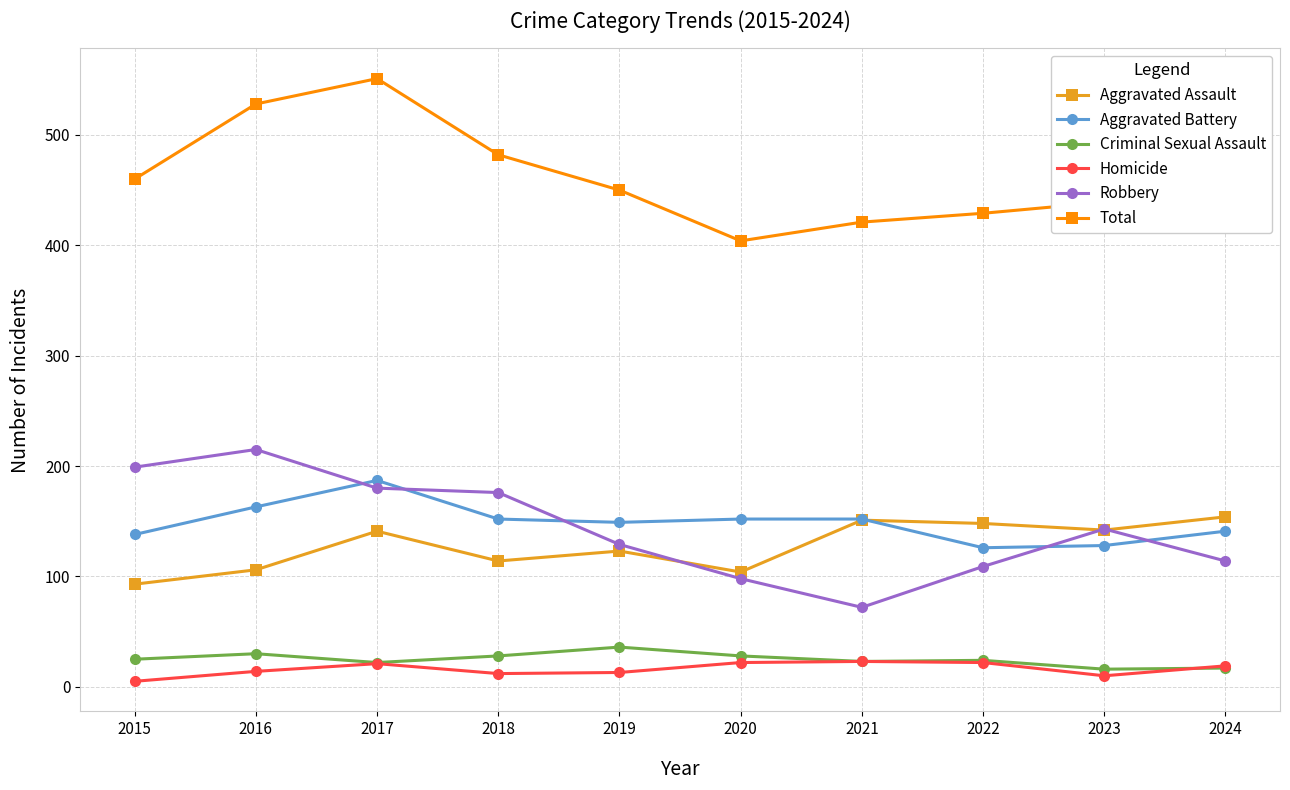

What is the sum of the Aggravated Battery values at 2021 and 2017?

339